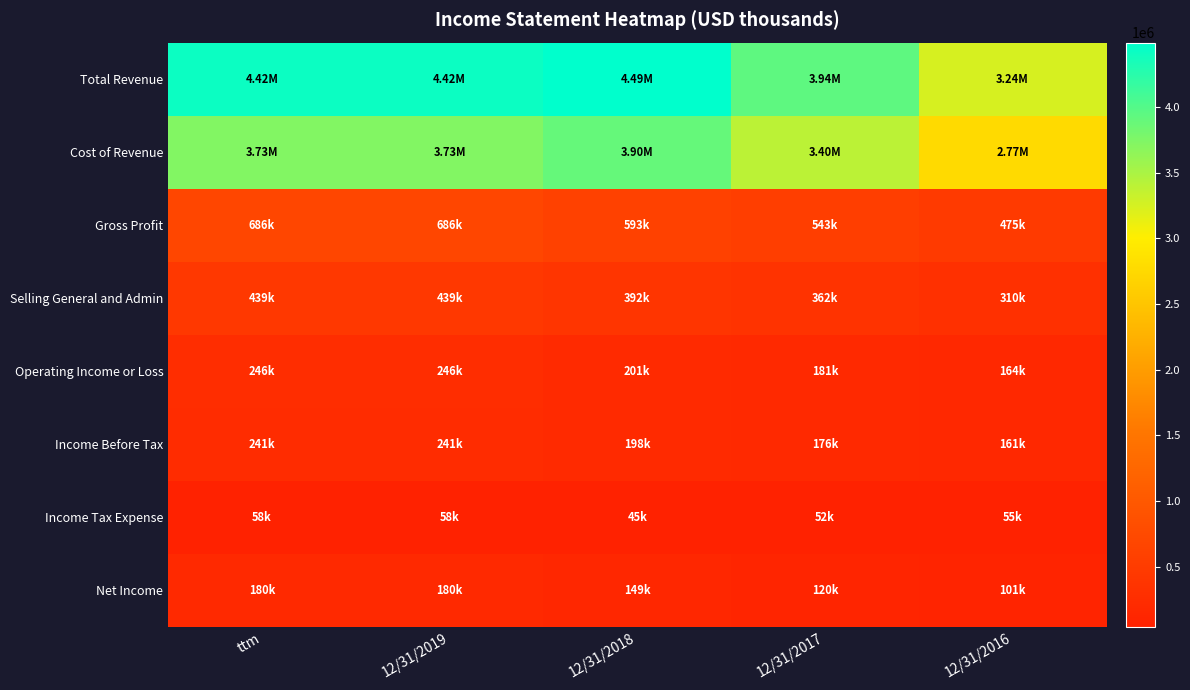

What is the greatest value displayed?

4489180